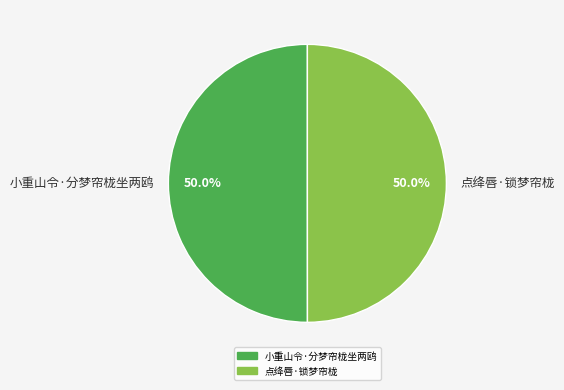

What percentage is NOT represented by 小重山令·分梦帘栊坐两鸥?

50.0%